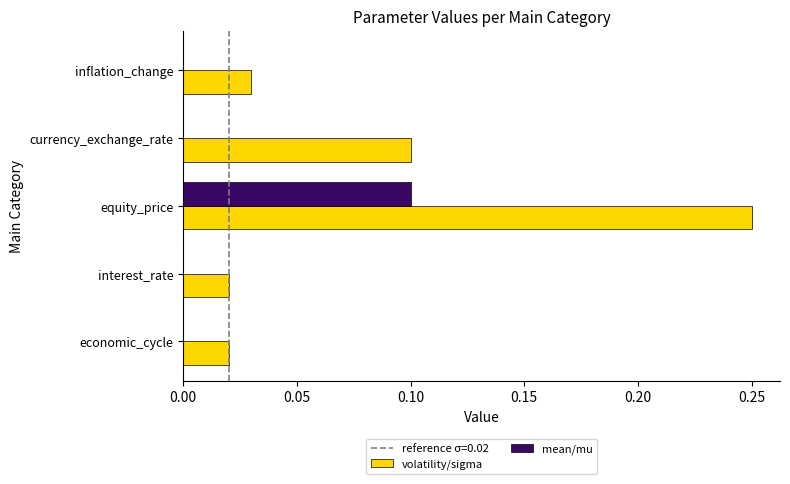

Which category has the highest value across all series?

equity_price